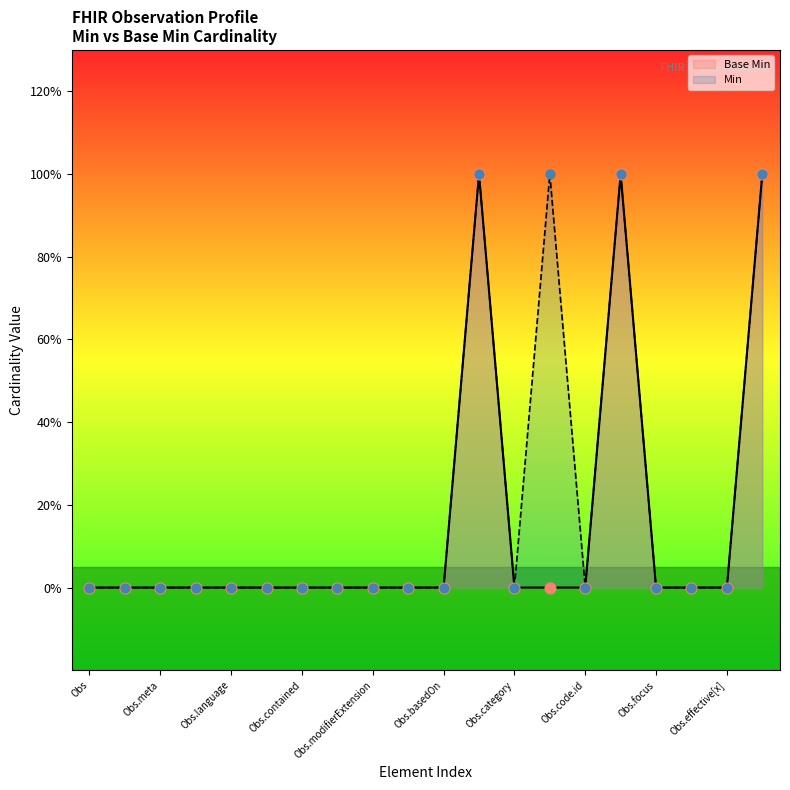

Which has a higher value, Observation.subject or Observation.meta?

Observation.subject